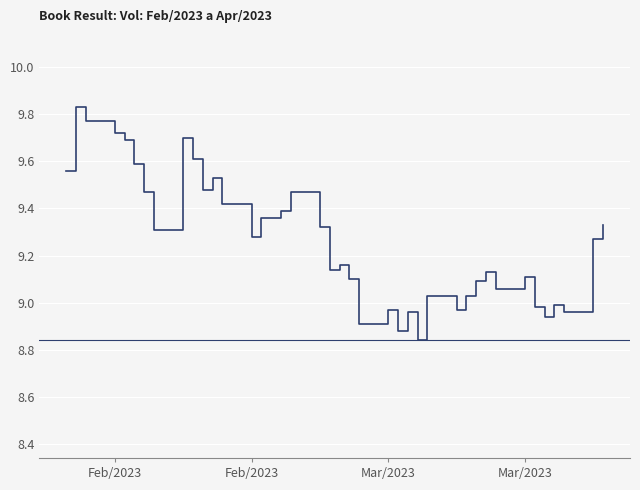

The value at 21 is 5.6. True or false?

False